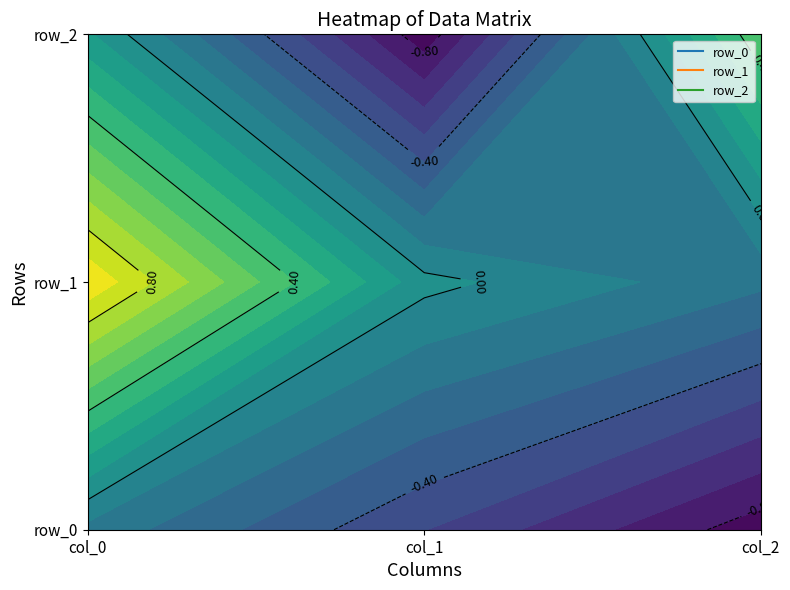

Where is row_0 nearest to the value 0?

col_0